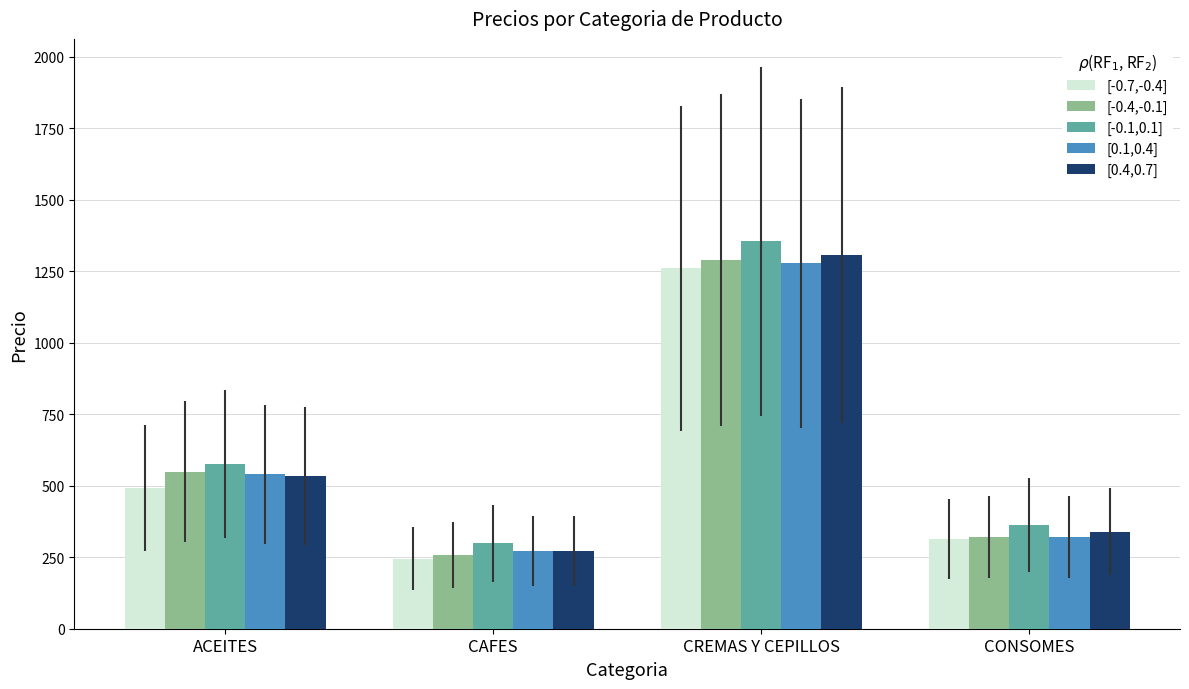

What is the label of the 3rd bar from the right?

CAFES